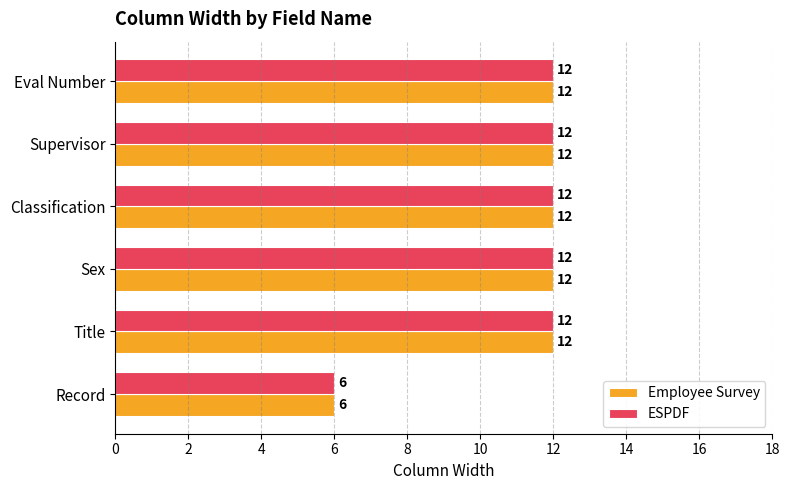

What is the sum of the ESPDF values at Title and Sex?

24